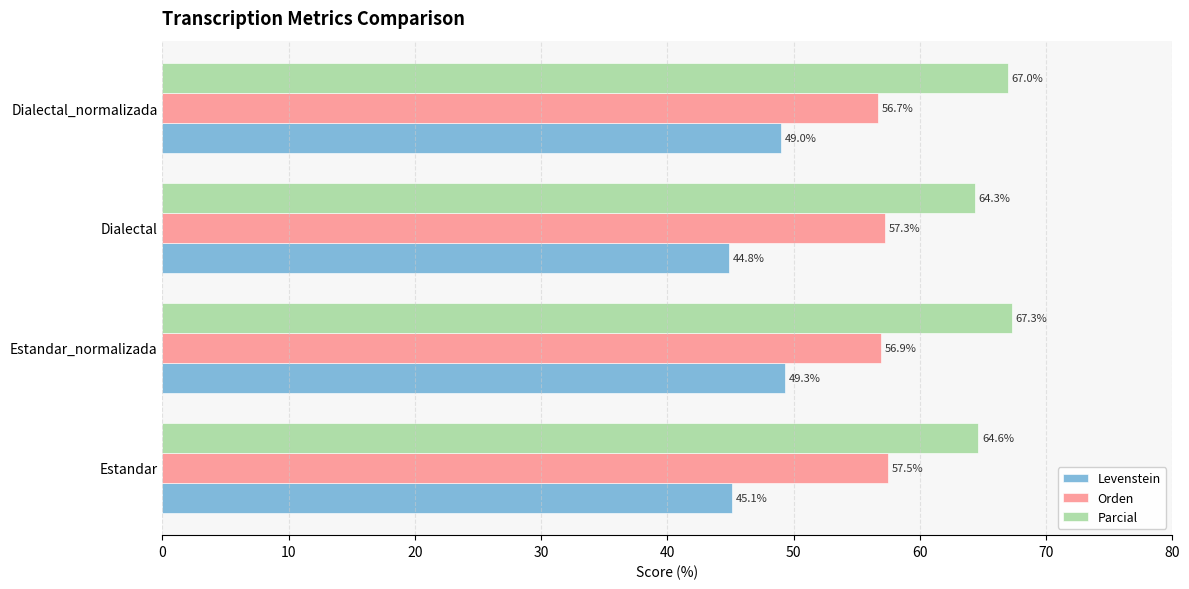

What is the average value of the Levenstein series?

47.1